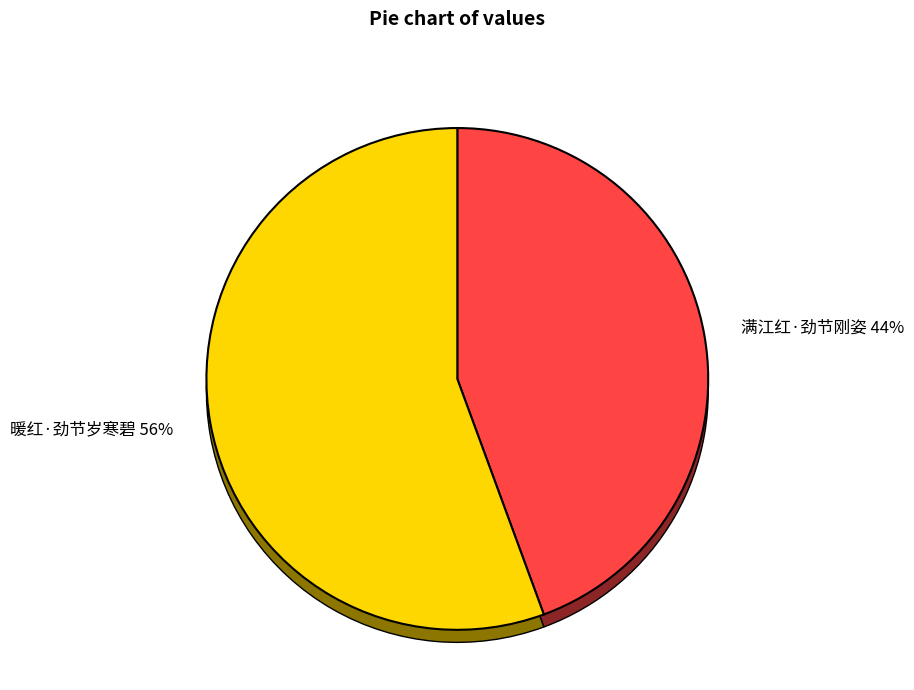

Is there a majority slice in this chart?

Yes